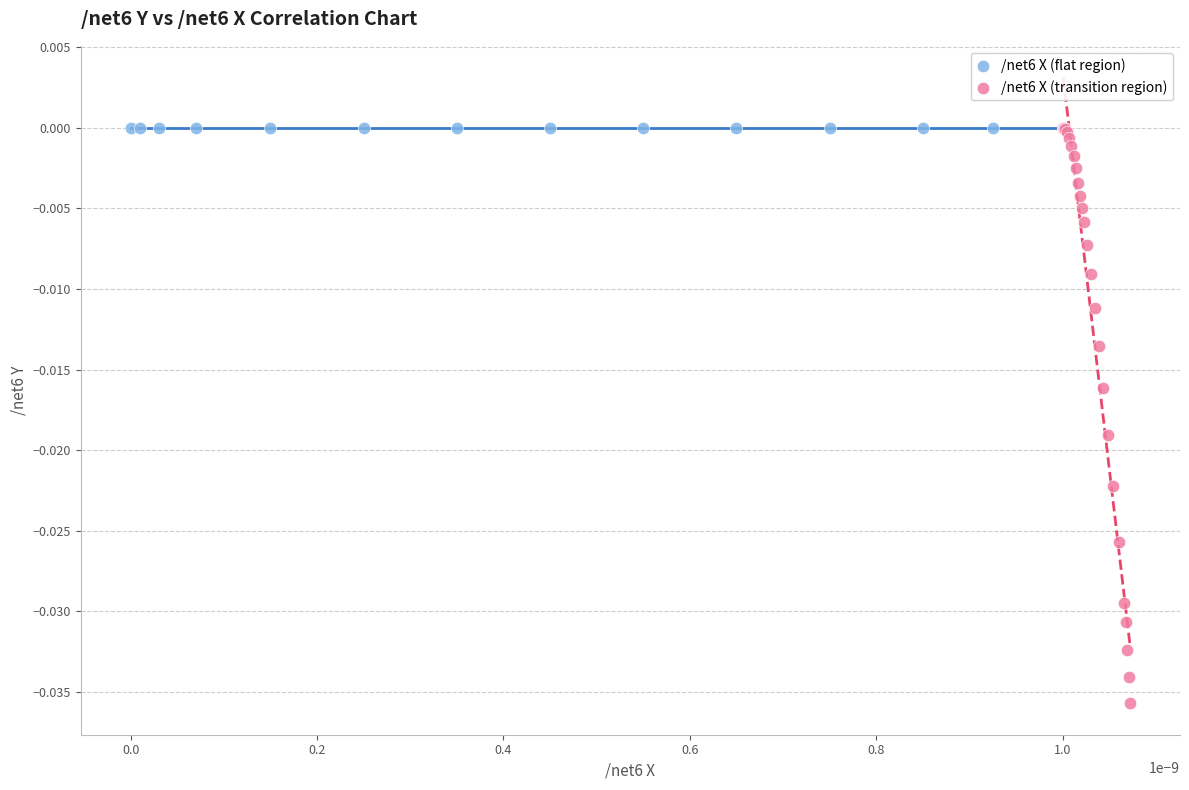

What are all the series names shown in the legend?

/net6 X (flat region), /net6 X (transition region)